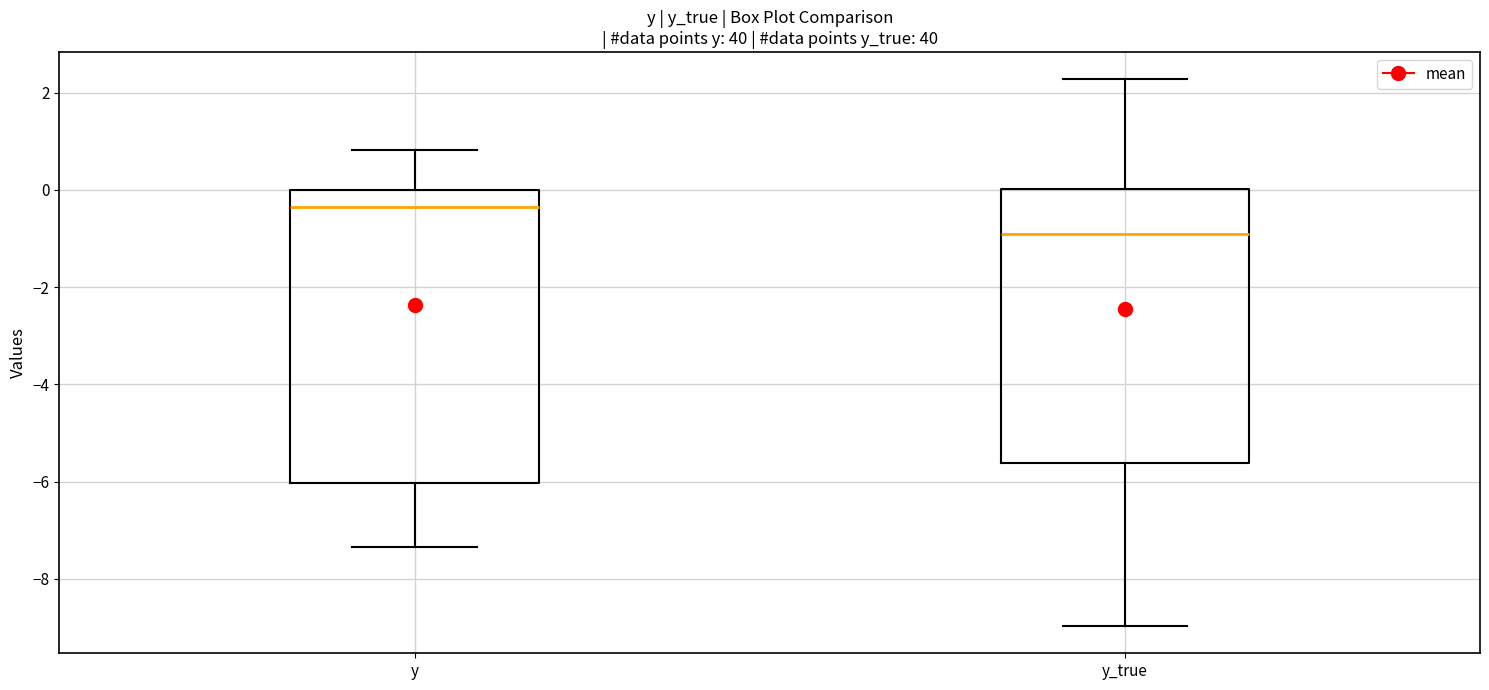

Reading left to right, read every box against the y-axis: the position of its median line, the range the box covers, and the ends of its whiskers. The values are not printed on the chart, so give them approximately, as read against the axis.

y: median -0.4, box -6.0 to 0.0, whiskers -7.4 to 0.8
y_true: median -1.0, box -5.6 to 0.0, whiskers -9.0 to 2.2